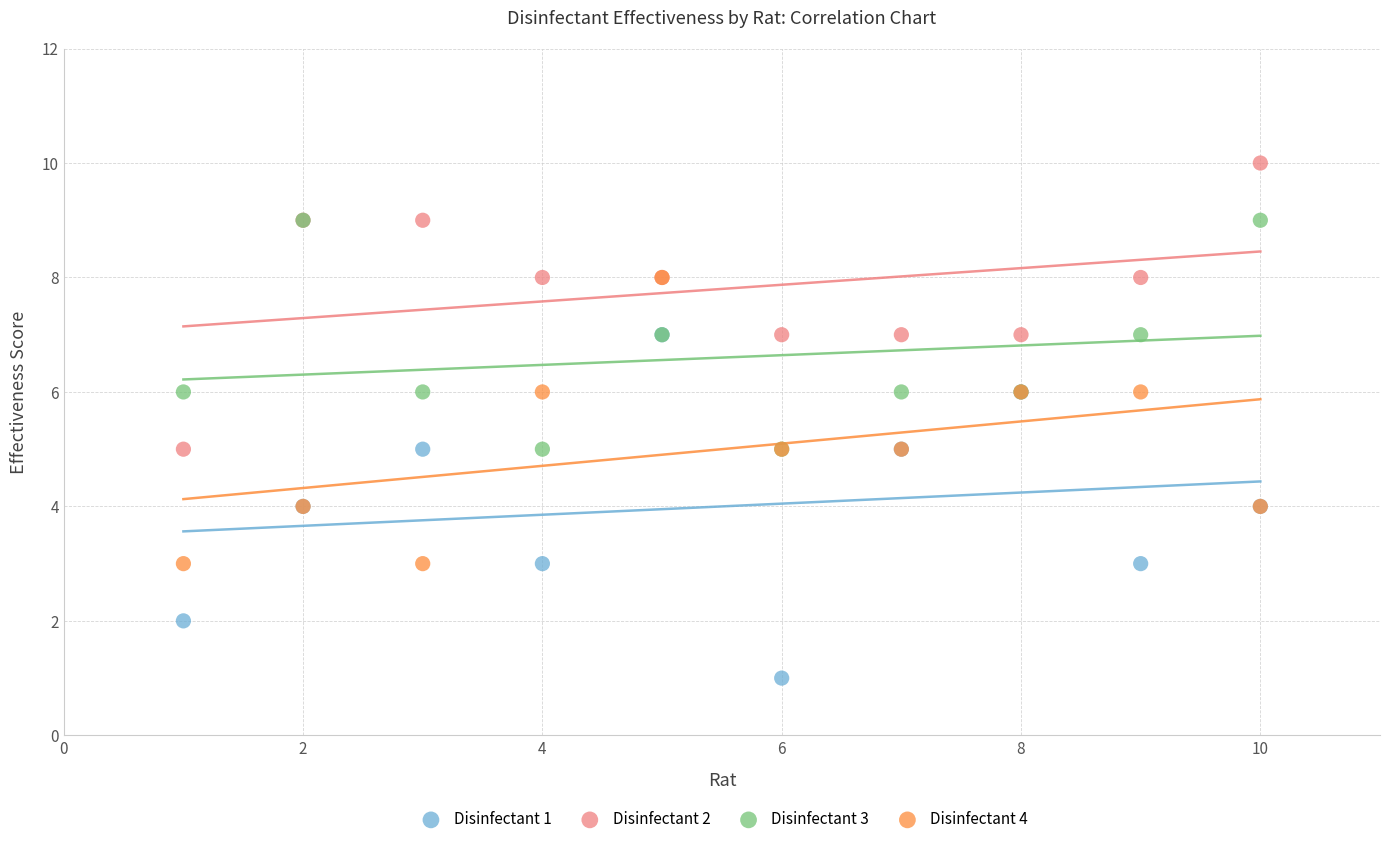

What are all the series names shown in the legend?

Disinfectant 1, Disinfectant 2, Disinfectant 3, Disinfectant 4